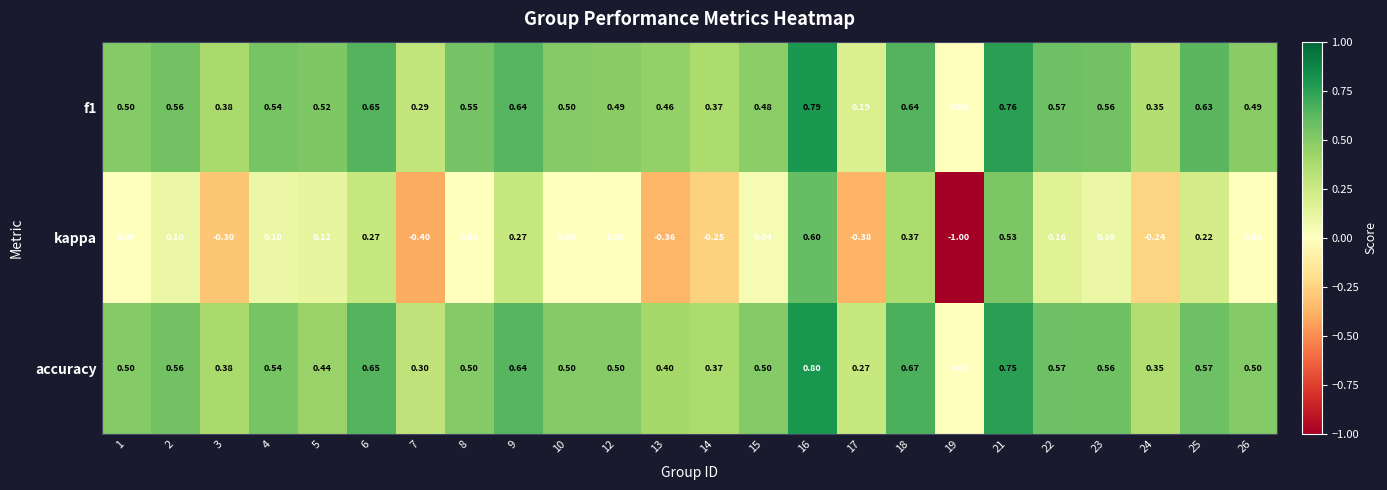

Which series has the largest range (max minus min)?

kappa